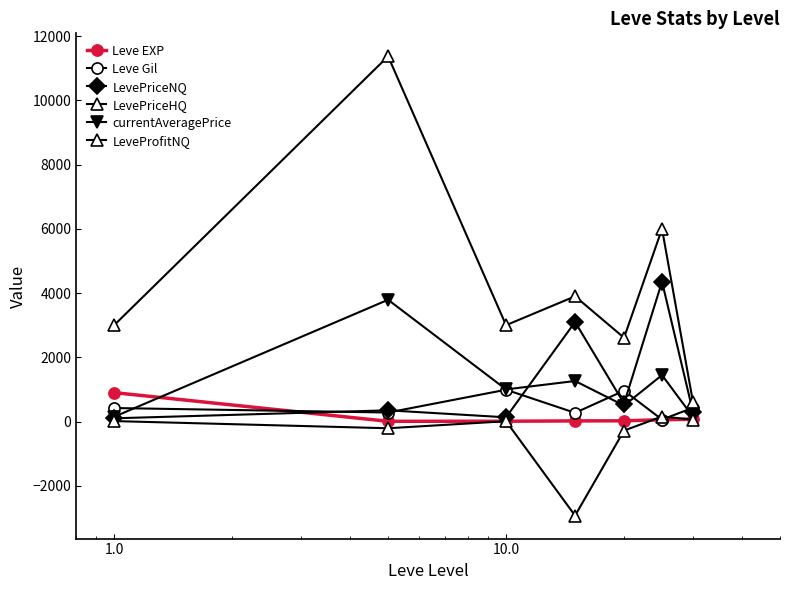

What is the difference between the second highest and second lowest values in the LeveProfitNQ series?

341.0